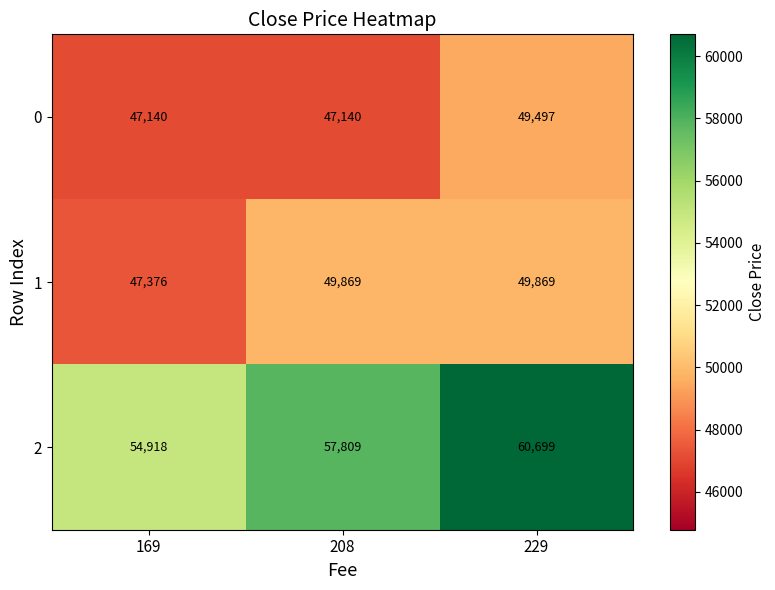

Reading left to right, transcribe all the data shown in this chart.

0: 169=47140	208=47140	229=49497
1: 169=47376	208=49869	229=49869
2: 169=54918	208=57809	229=60699